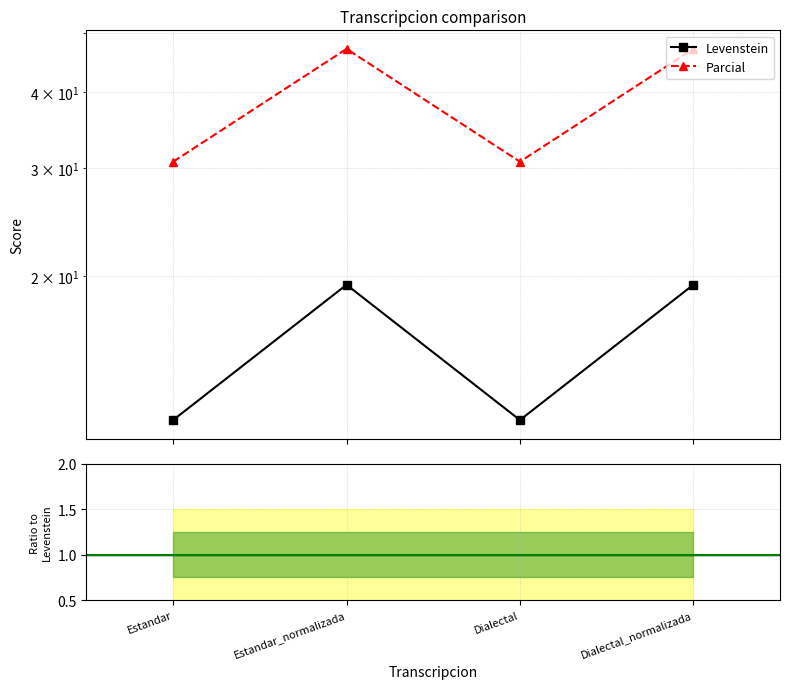

What is the label of the 3rd point from the left?

Dialectal